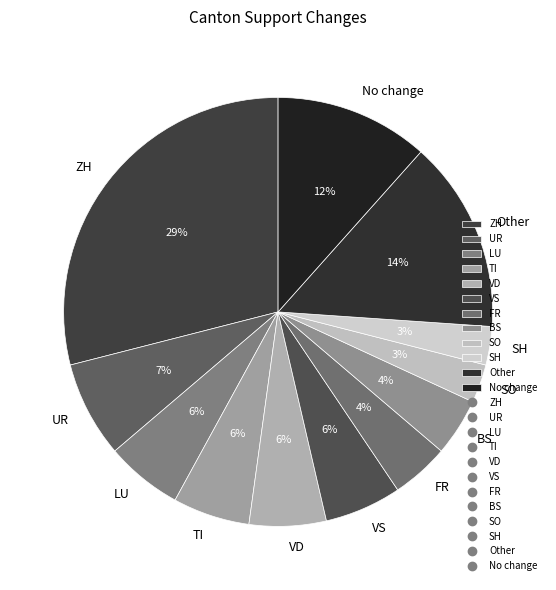

Which slice is the largest?

ZH